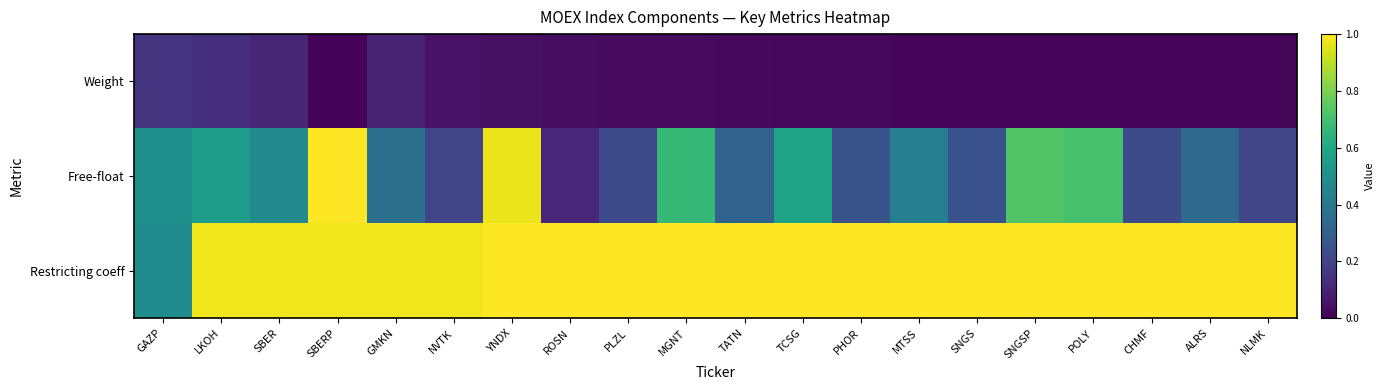

At how many categories does at least one series exceed 0?

20